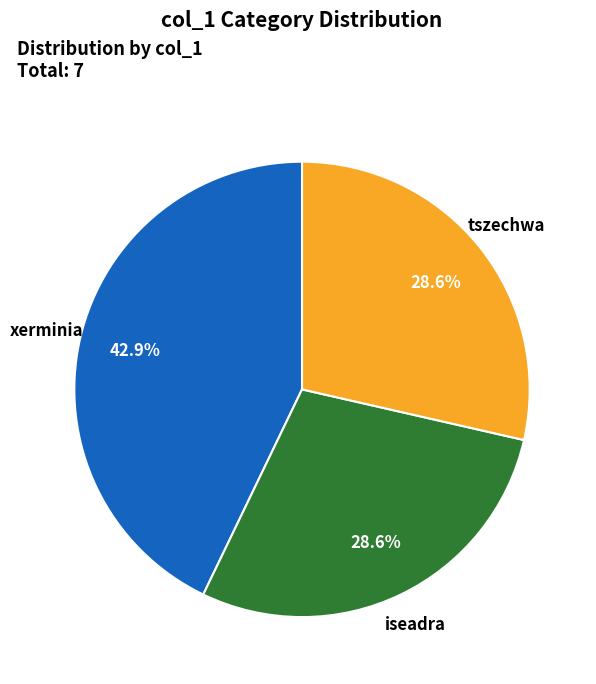

Count the number of slices in the pie.

3